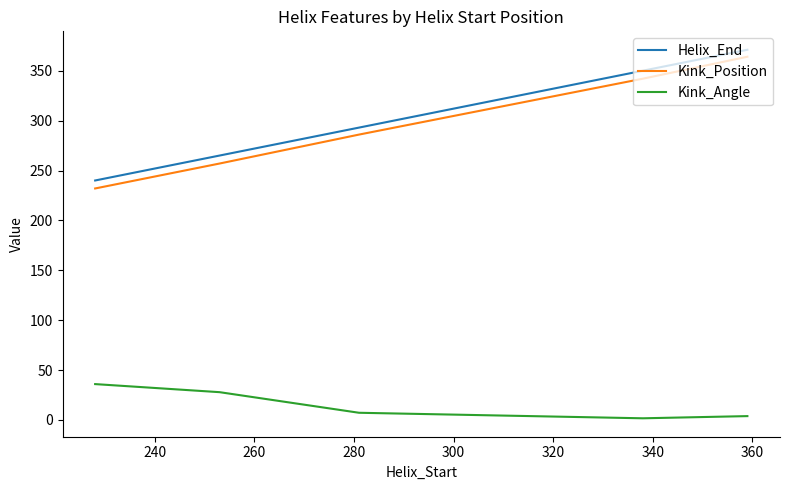

What is the highest value of the Kink_Angle series?

36.0